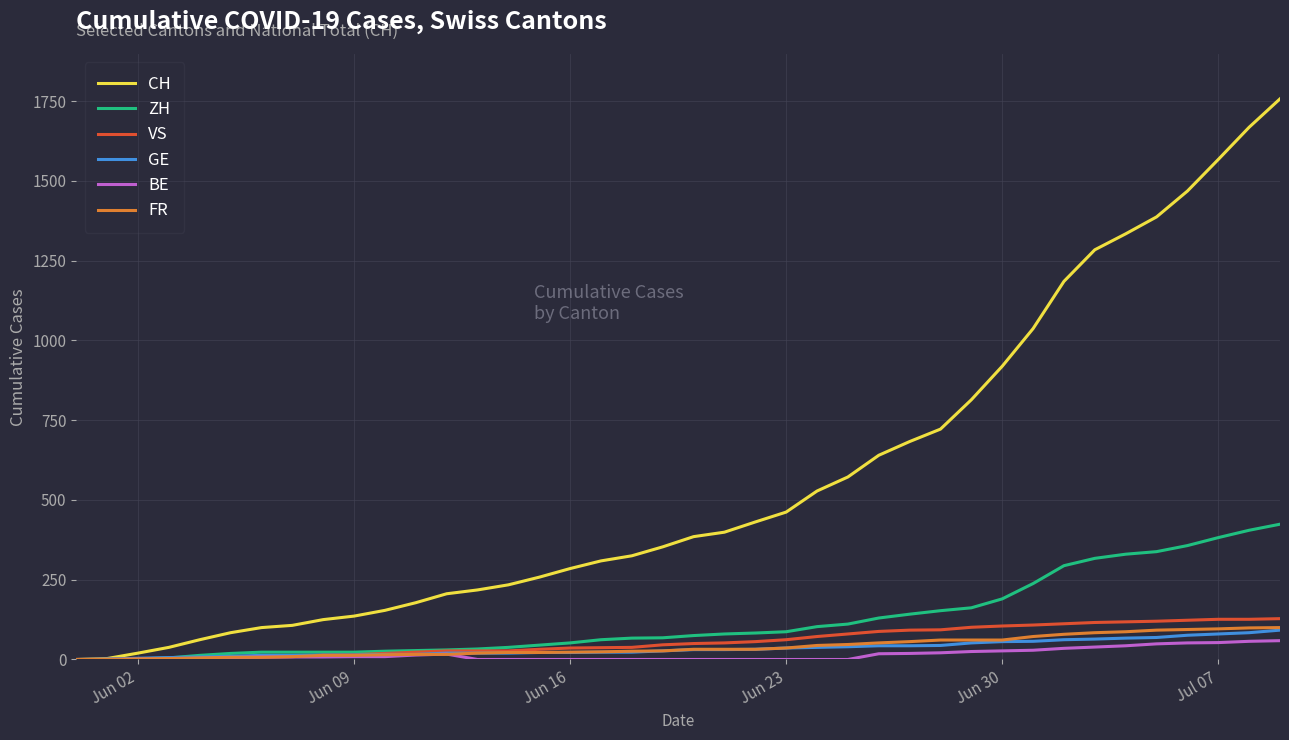

Which series has the widest spread of values?

CH